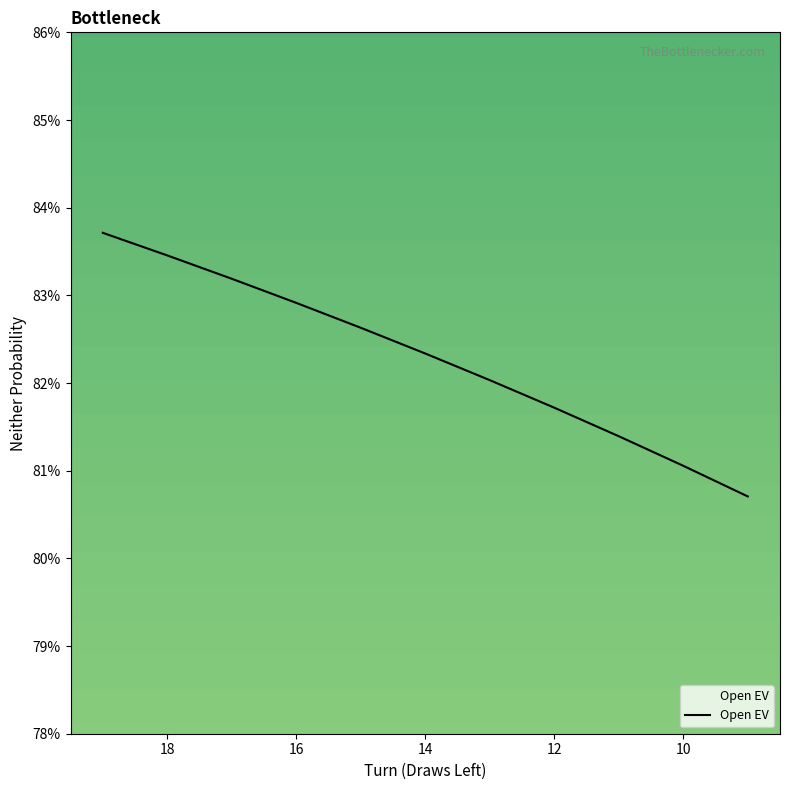

Is it true that the value at 14 is 0.8?

True